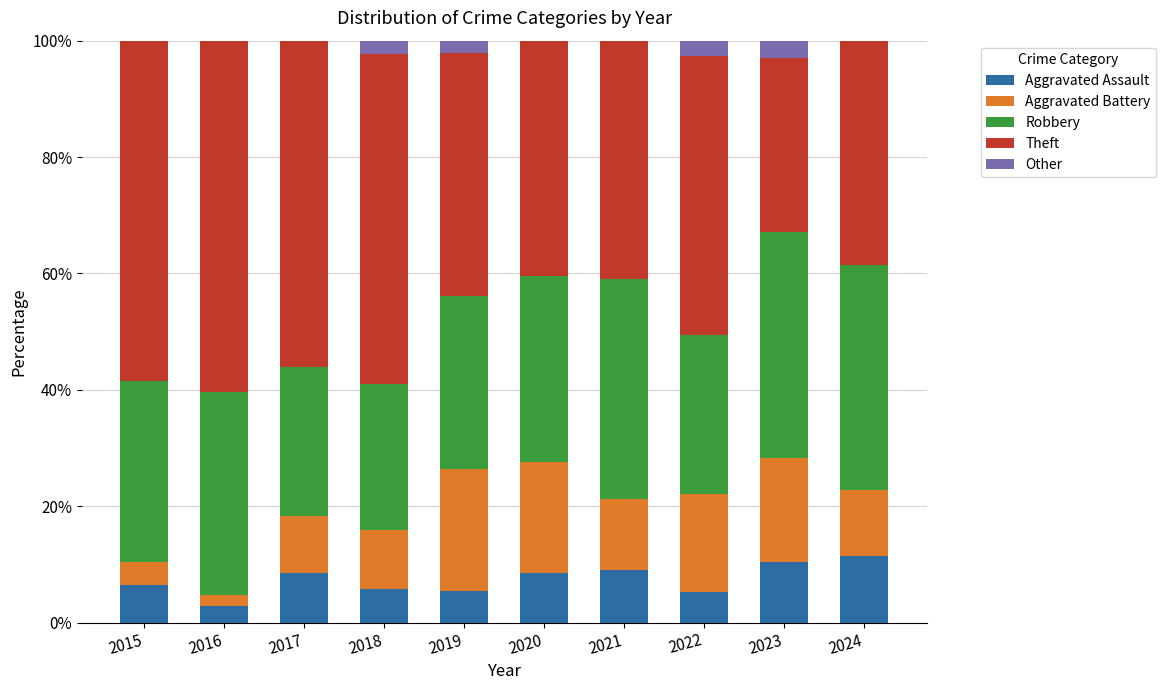

The value of Aggravated Assault at 2017 is 8.5. True or false?

True